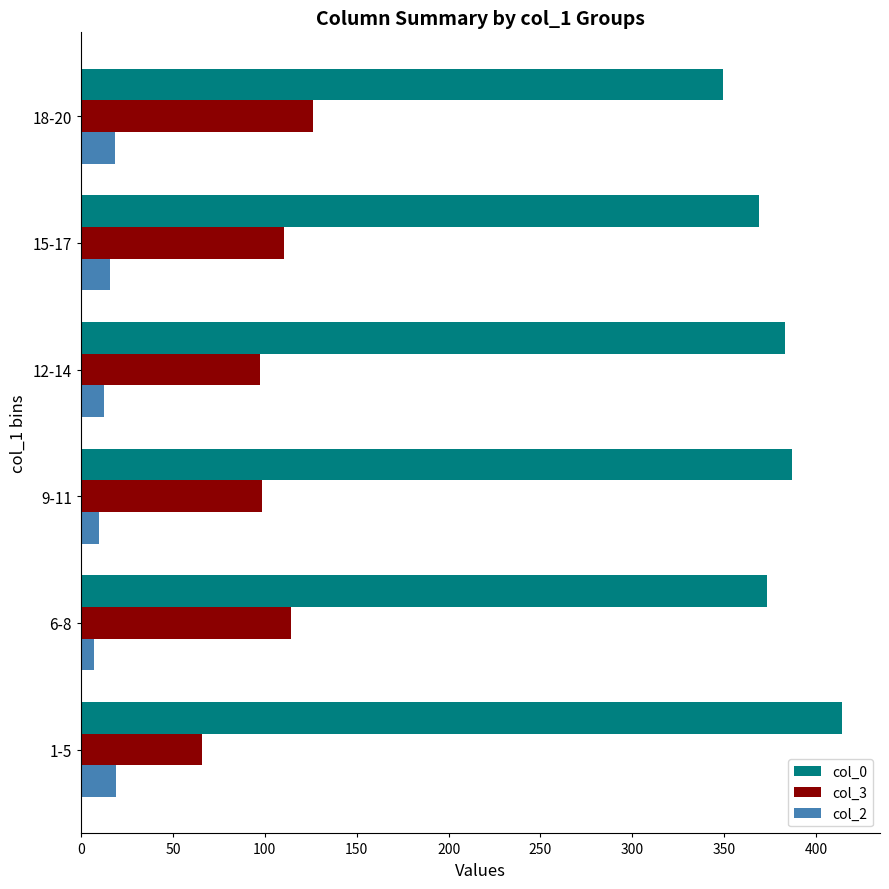

Is it true that col_3 equals 189.9 at 15-17?

False